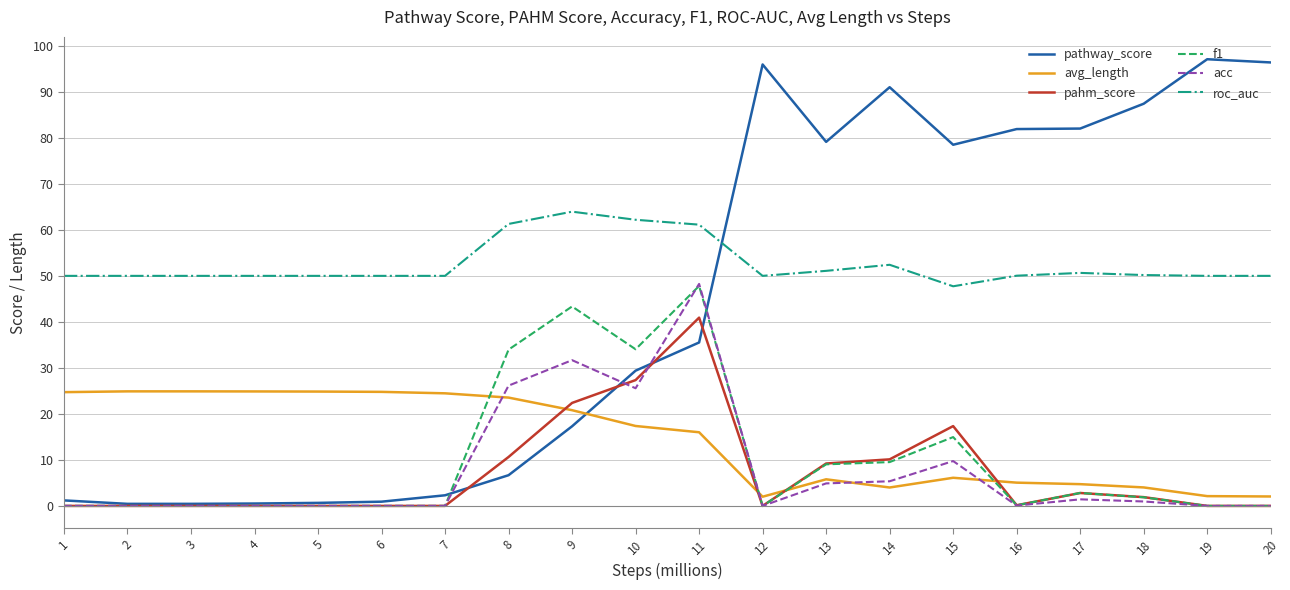

Which category has the highest value in the pahm_score series?

11